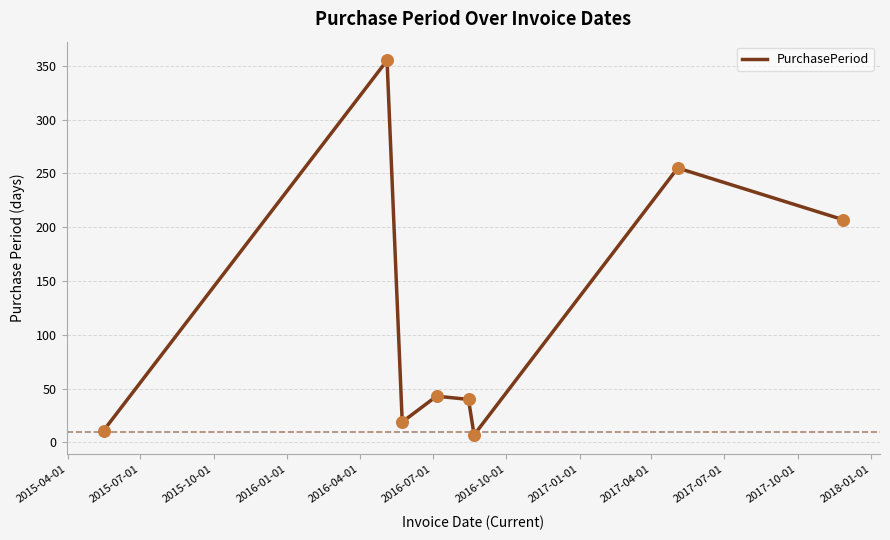

What is the maximum value shown in the chart?

355